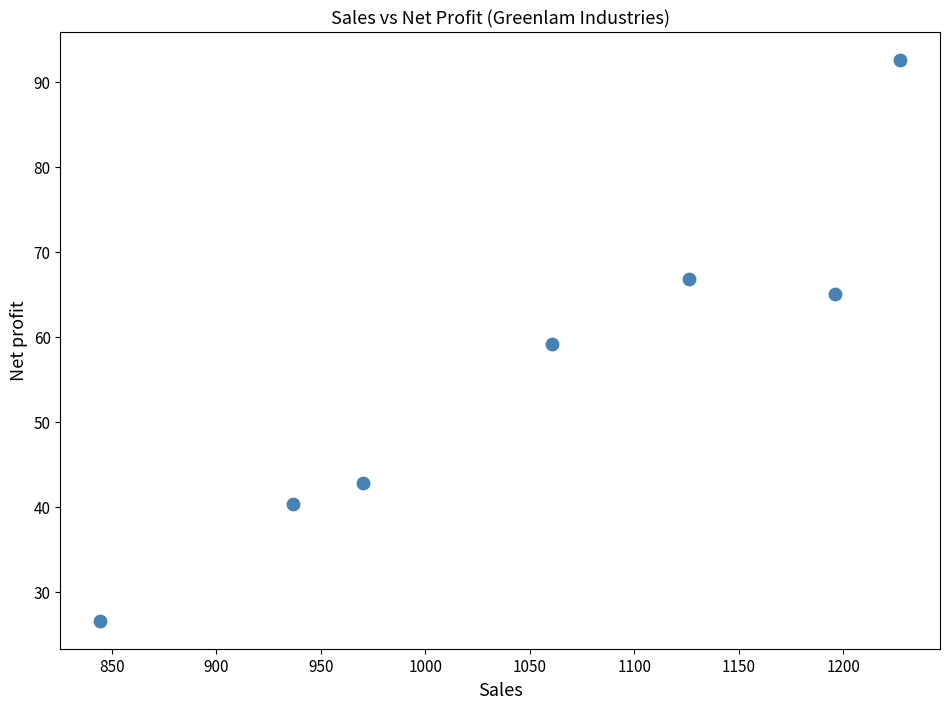

What is the average Y value?

56.2